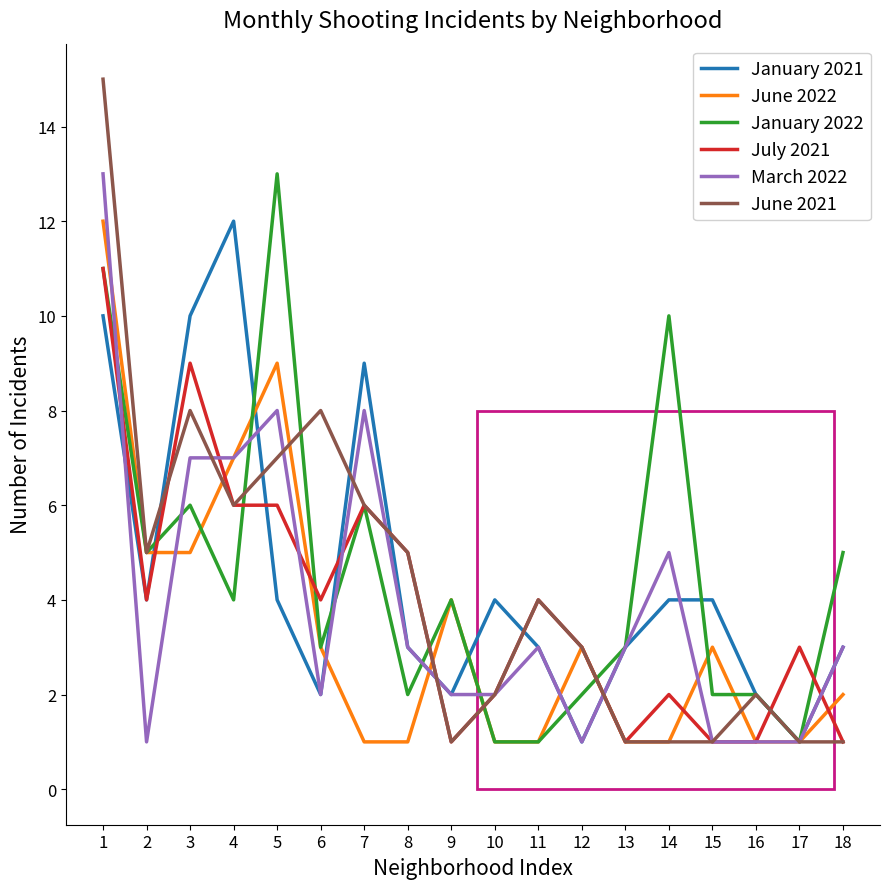

Which series has the largest range (max minus min)?

June 2021